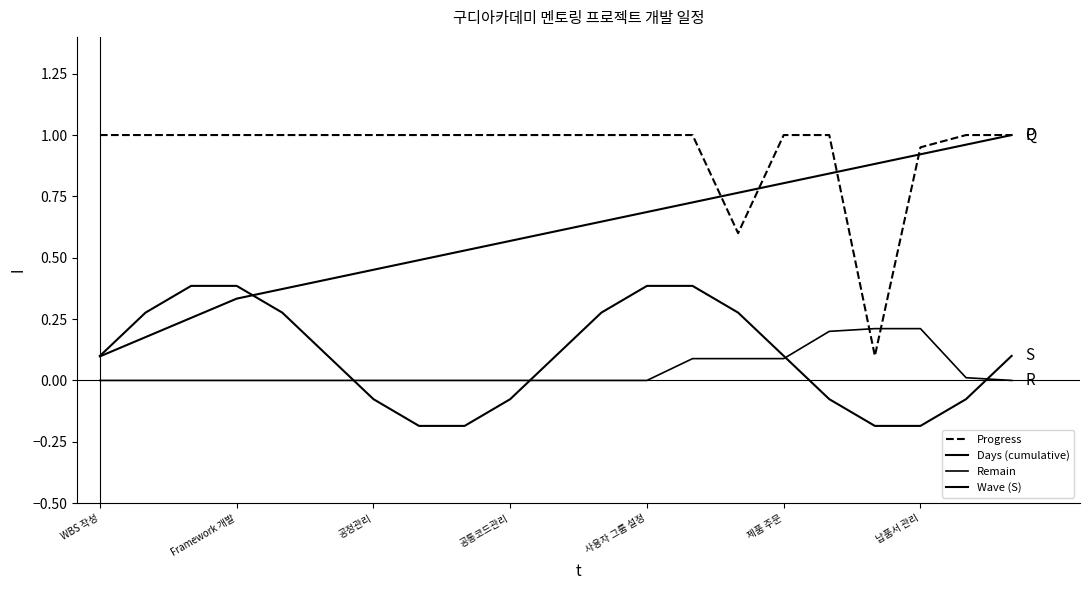

True or false: Progress and Wave (S) intersect in this chart.

False